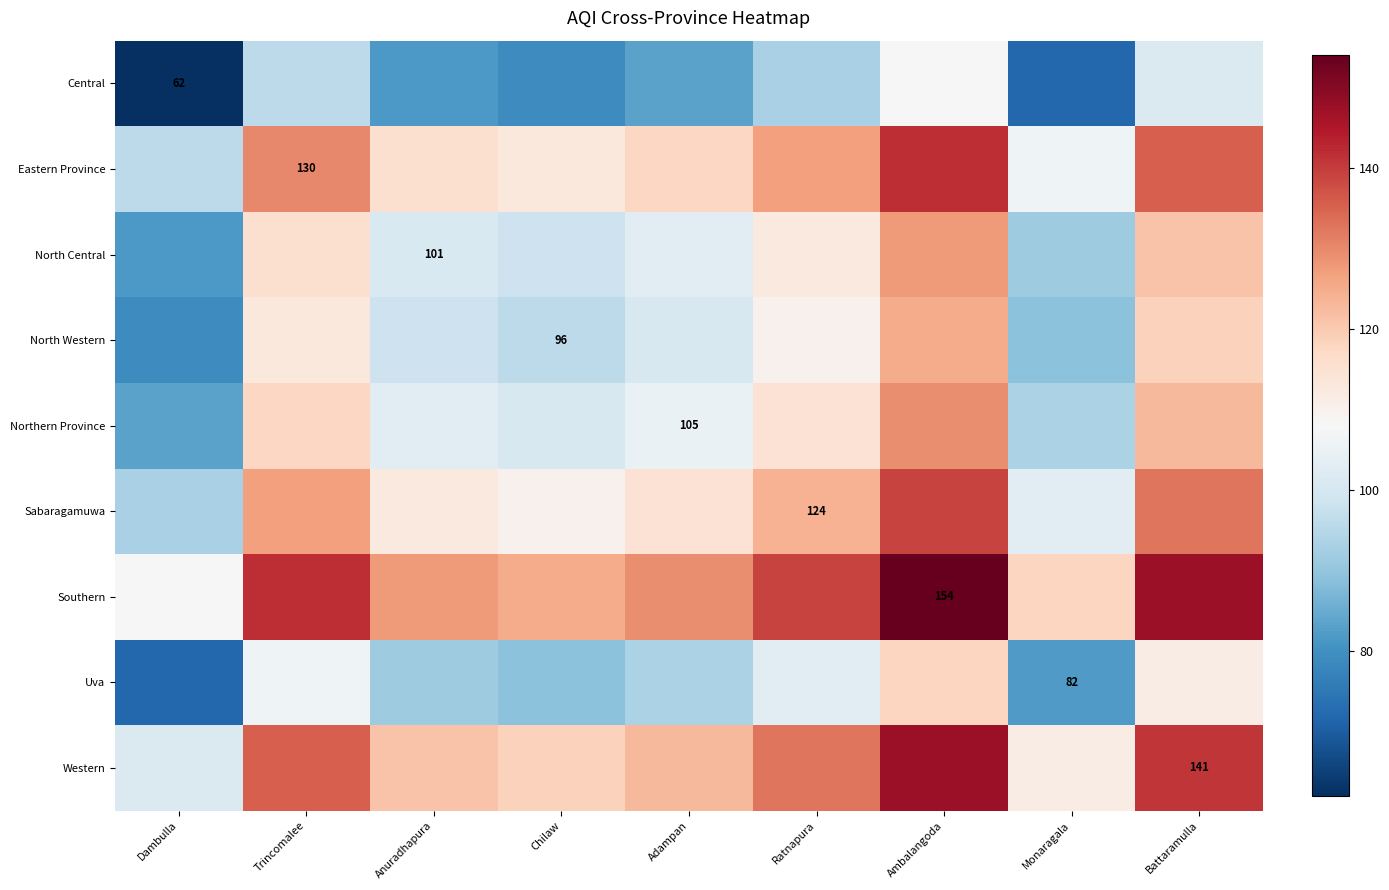

Is it true that Eastern Province equals 130.0 at Trincomalee?

True